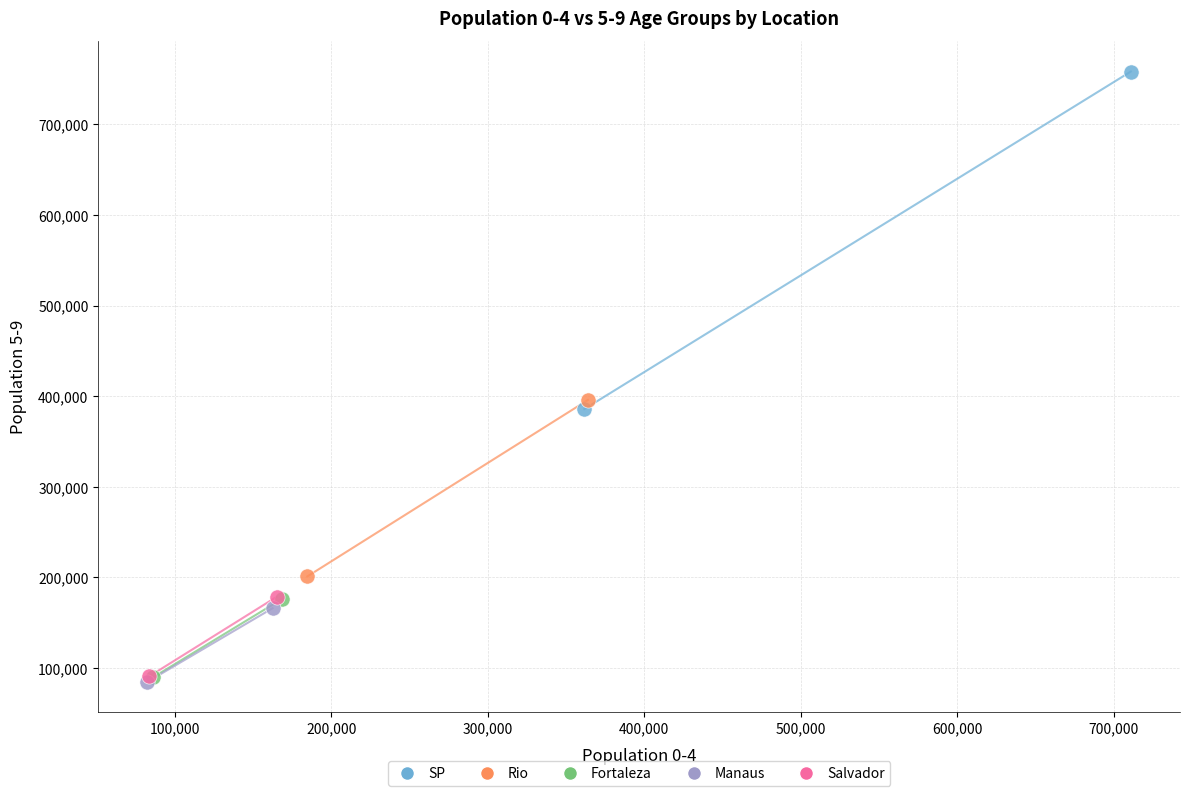

Which series contains the highest Y value?

SP